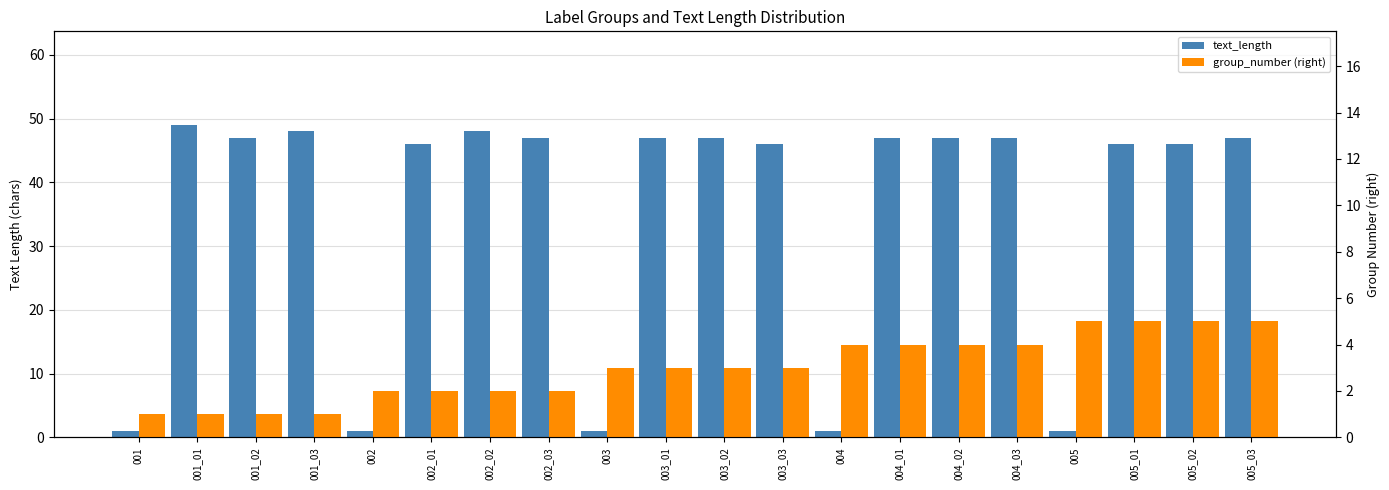

Which series has the largest range (max minus min)?

text_length